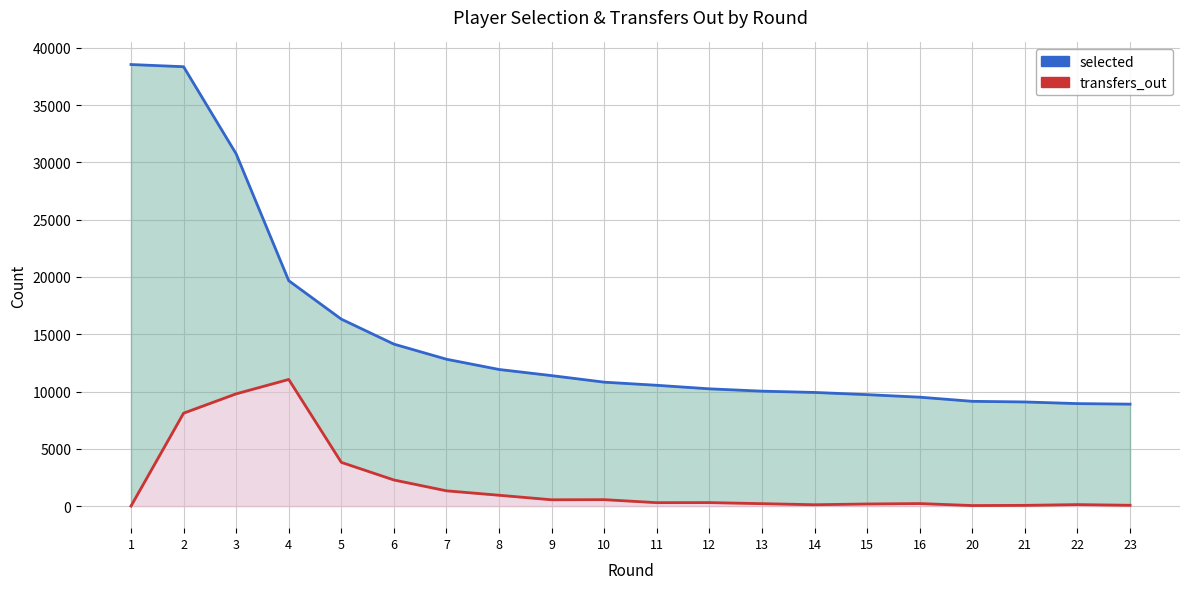

Between 16 and 21, which series saw the biggest shift?

selected